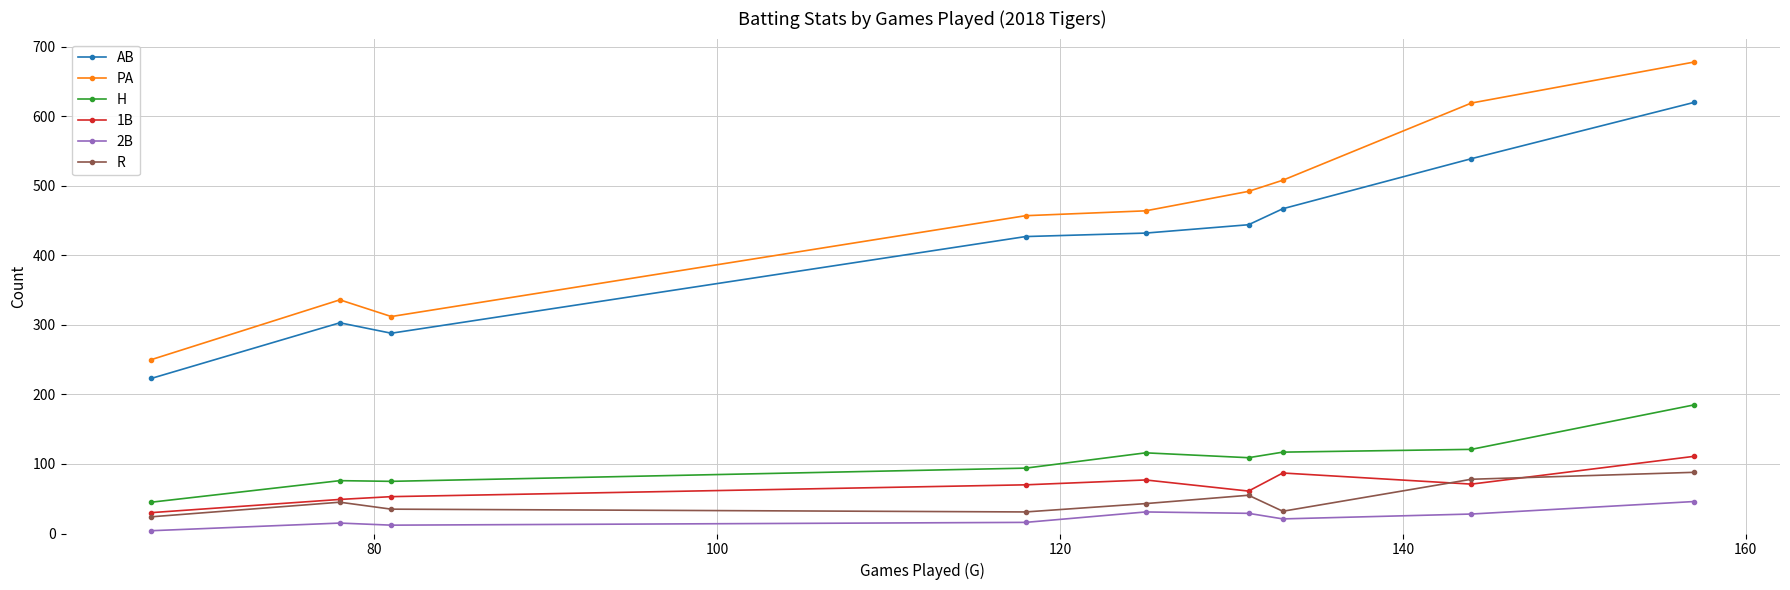

Which series has the largest total across all categories?

PA